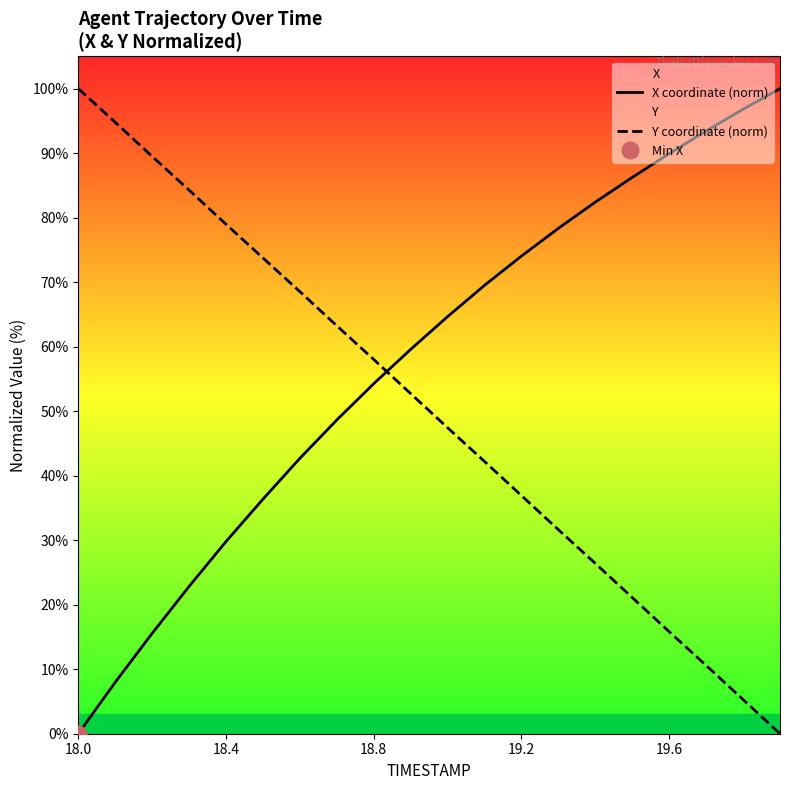

How many categories are shown in the chart?

20